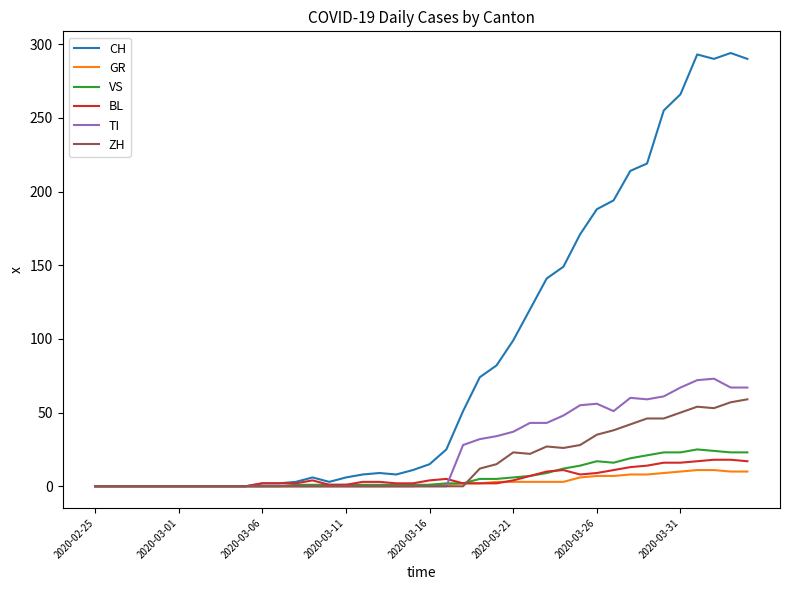

What is the maximum value shown in the chart?

294